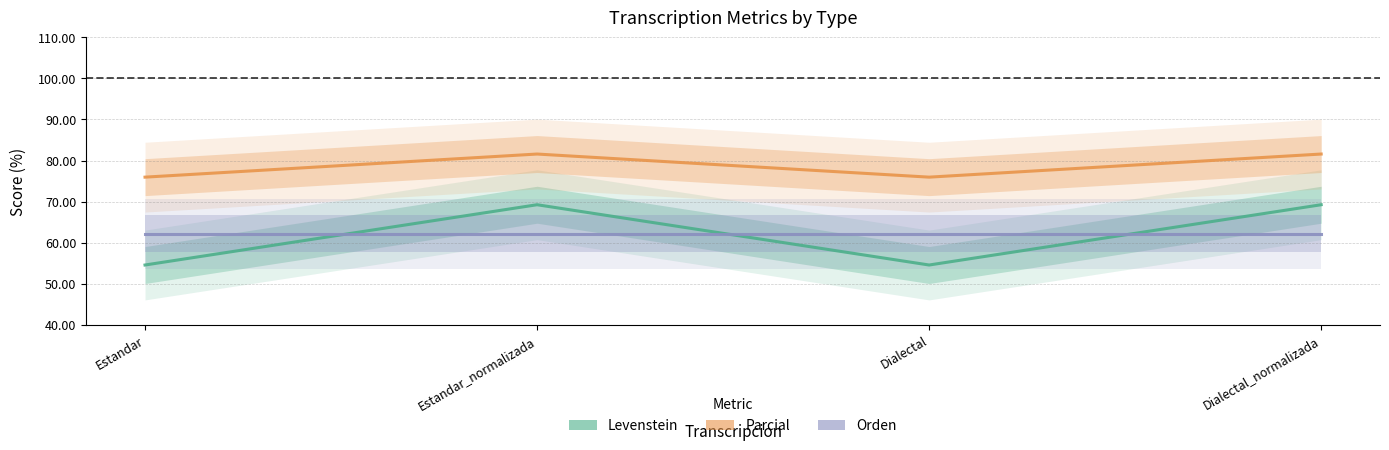

What is the label of the 4th point from the left?

Dialectal_normalizada